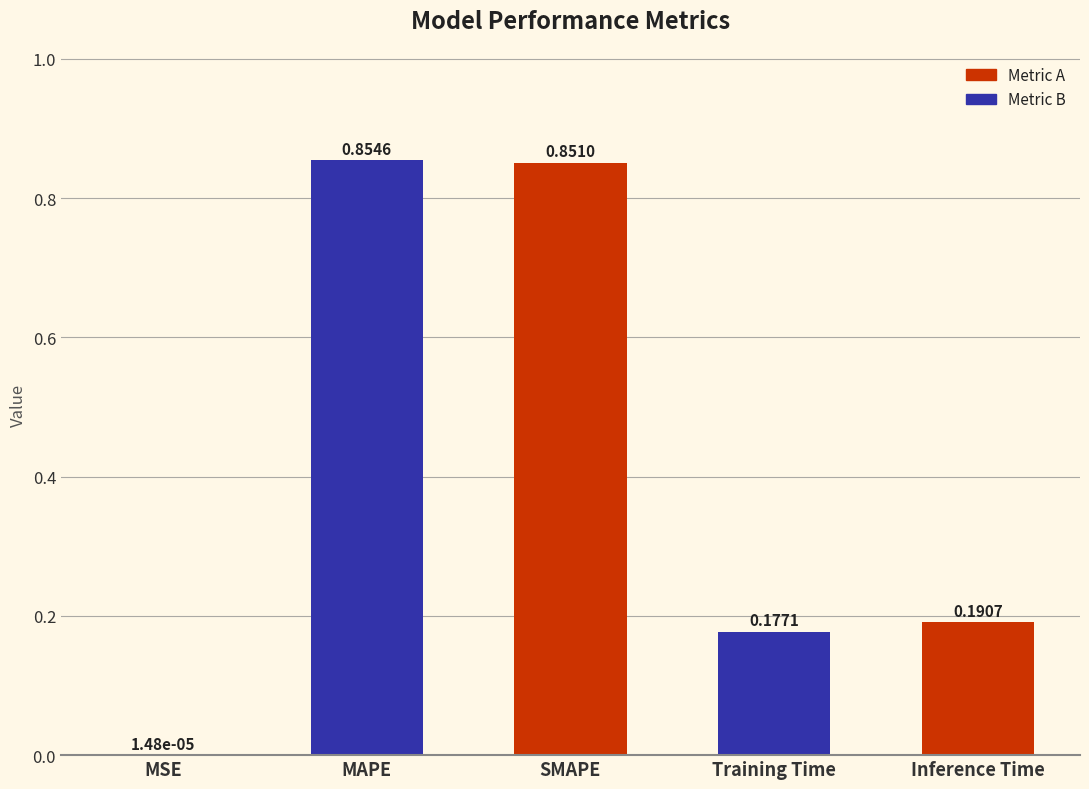

What is the change in value from SMAPE to Training Time?

-0.7